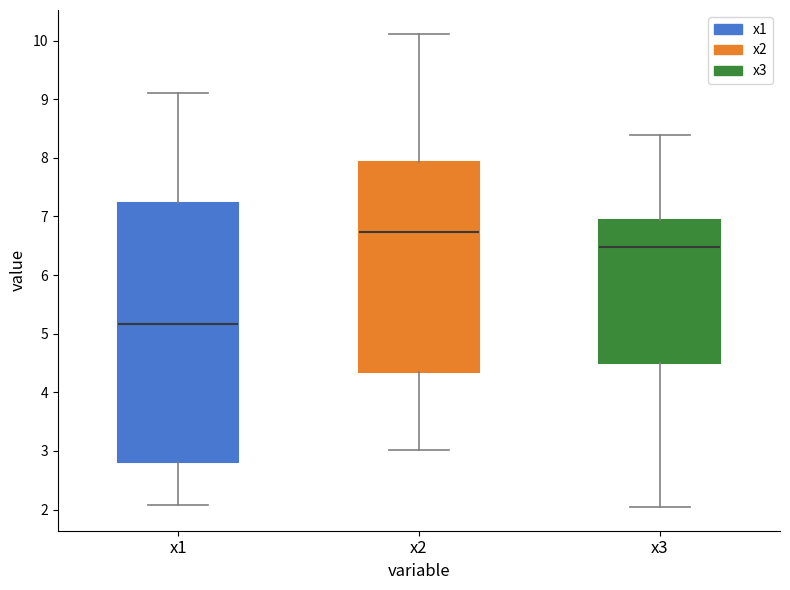

Reading left to right, read every box against the y-axis: the position of its median line, the range the box covers, and the ends of its whiskers. The values are not printed on the chart, so give them approximately, as read against the axis.

x1: median 5.2, box 2.8 to 7.2, whiskers 2.1 to 9.1
x2: median 6.7, box 4.3 to 7.9, whiskers 3.0 to 10.1
x3: median 6.5, box 4.5 to 6.9, whiskers 2.0 to 8.4